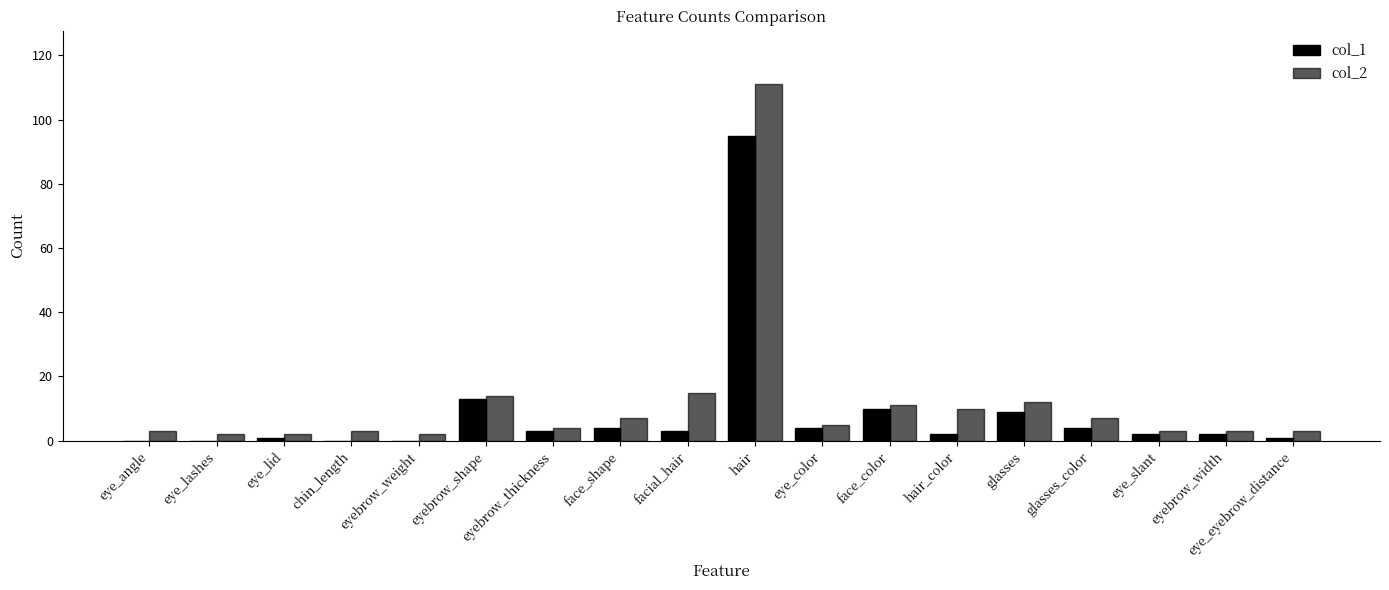

List the labels in order of col_2 value, smallest first.

eye_lashes, eye_lid, eyebrow_weight, eye_angle, chin_length, eye_slant, eyebrow_width, eye_eyebrow_distance, eyebrow_thickness, eye_color, face_shape, glasses_color, hair_color, face_color, glasses, eyebrow_shape, facial_hair, hair